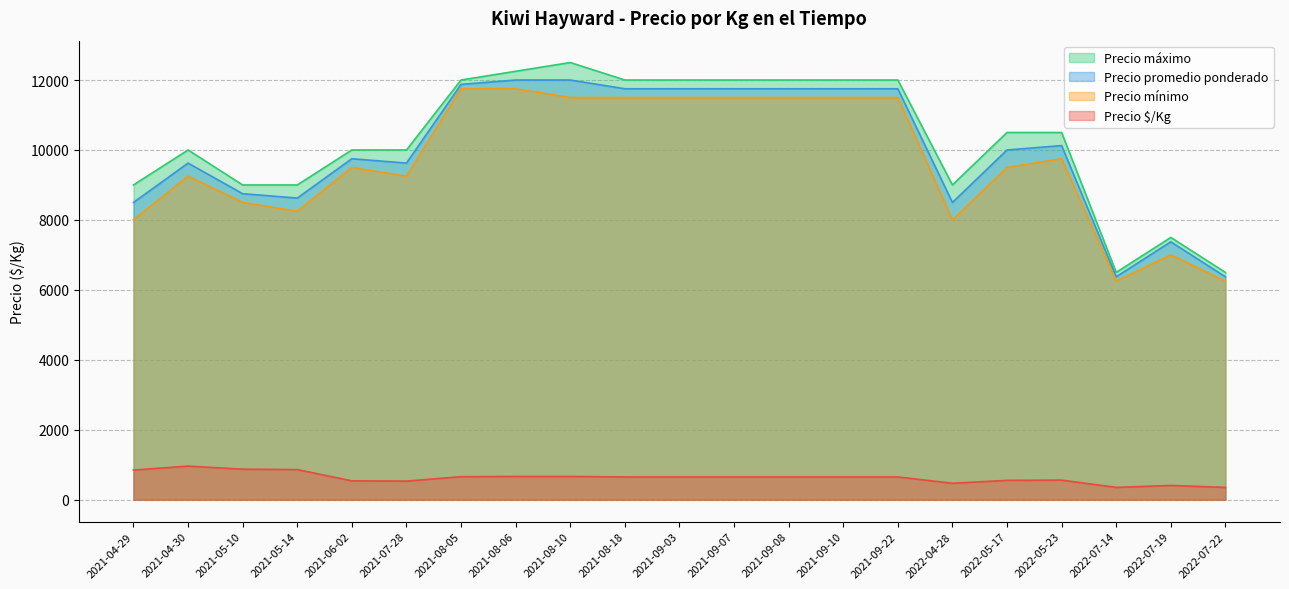

Which series has the widest spread of values?

Precio máximo